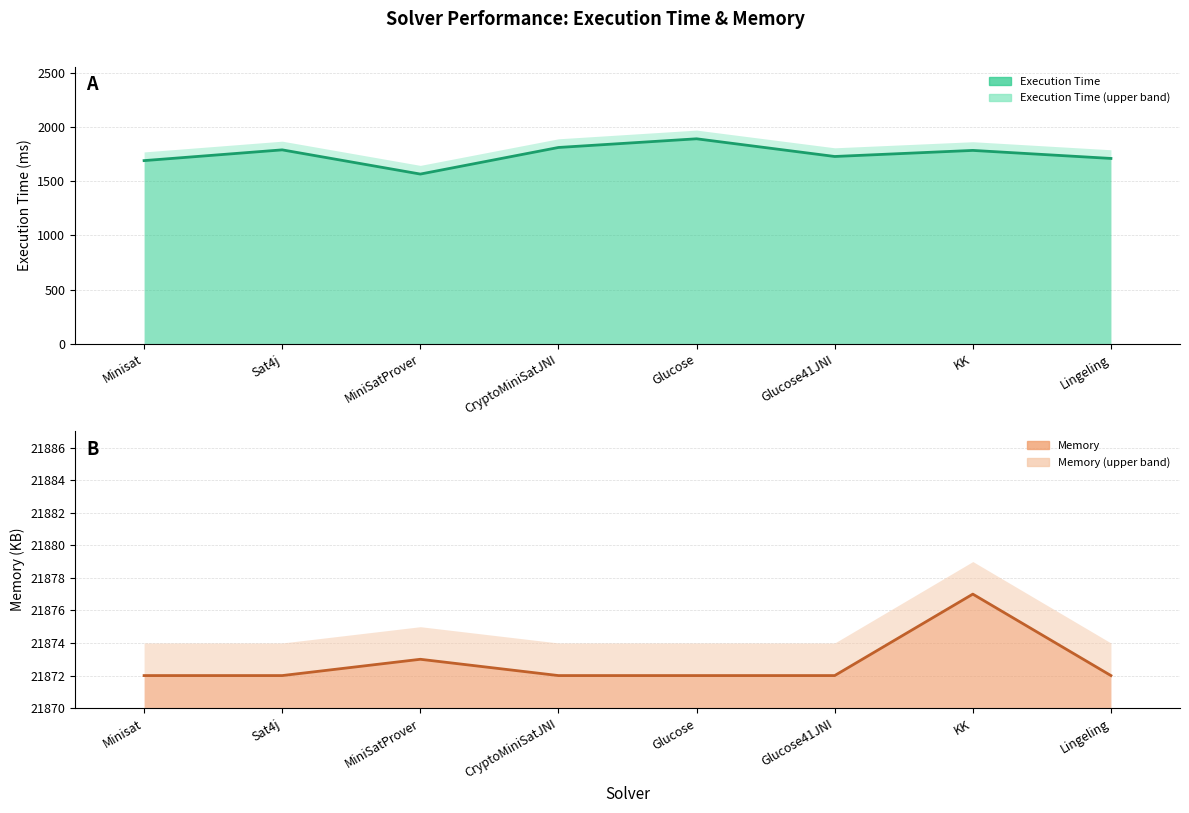

What is the difference between the Memory values at MiniSatProver and KK?

4